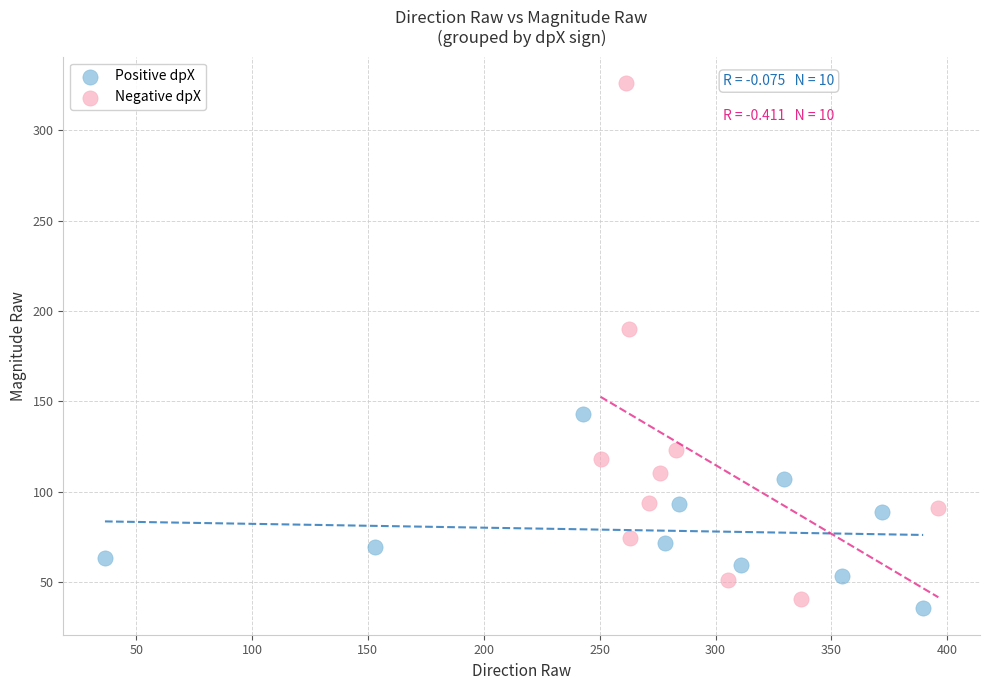

Which series reaches the maximum Y coordinate?

Negative dpX